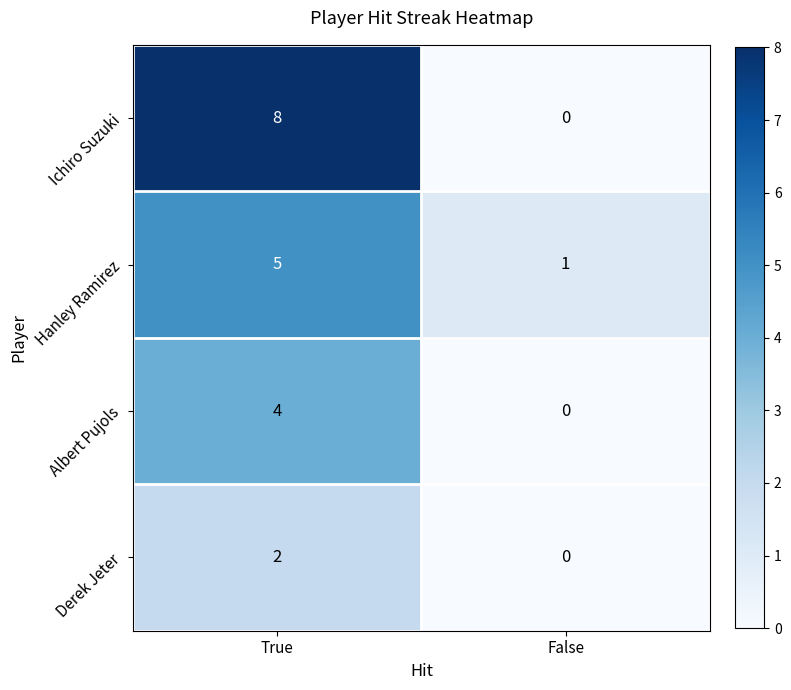

Count the number of categories in the chart.

2